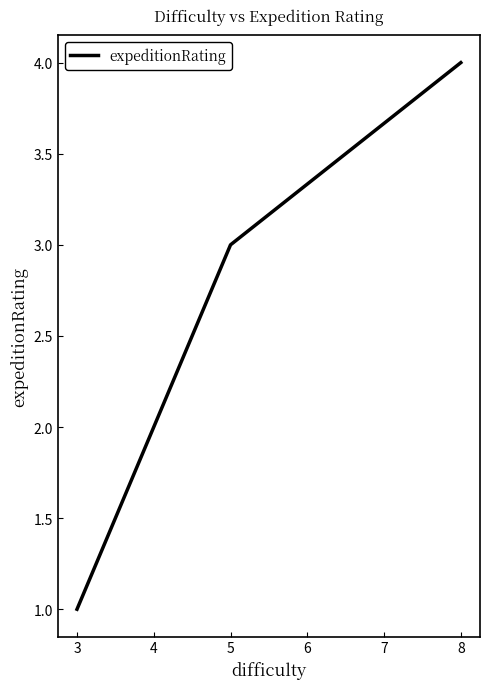

True or false: there are more than 0 points higher than both neighbors.

False